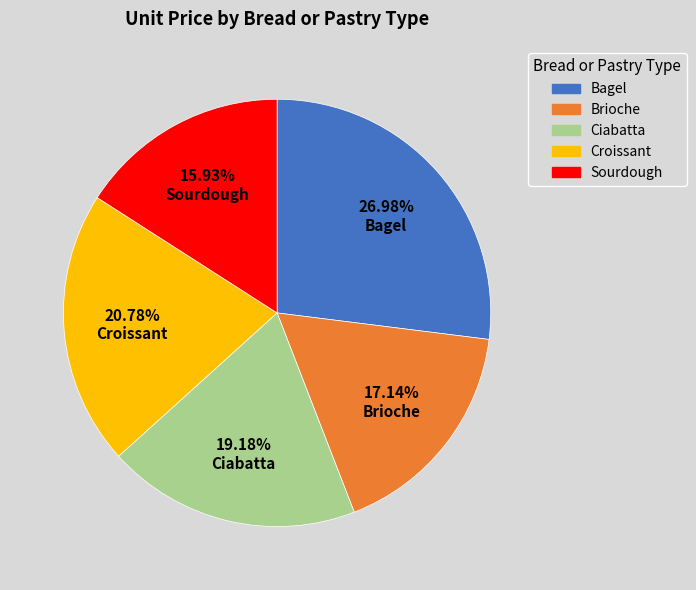

Is there a majority slice in this chart?

No